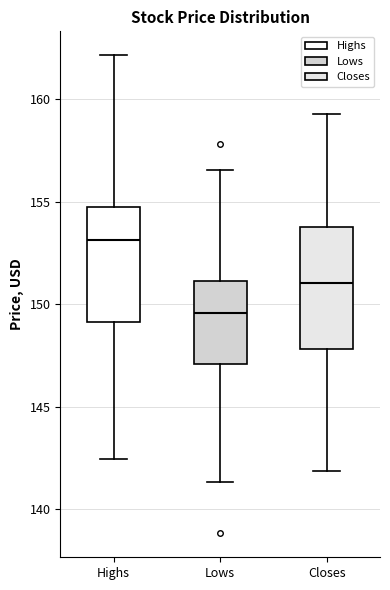

Reading left to right, read every box against the y-axis: the position of its median line, the range the box covers, and the ends of its whiskers. The values are not printed on the chart, so give them approximately, as read against the axis.

Highs: median 153.0, box 149.0 to 154.5, whiskers 142.5 to 162.0
Lows: median 149.5, box 147.0 to 151.0, whiskers 141.5 to 156.5
Closes: median 151.0, box 148.0 to 153.5, whiskers 142.0 to 159.5